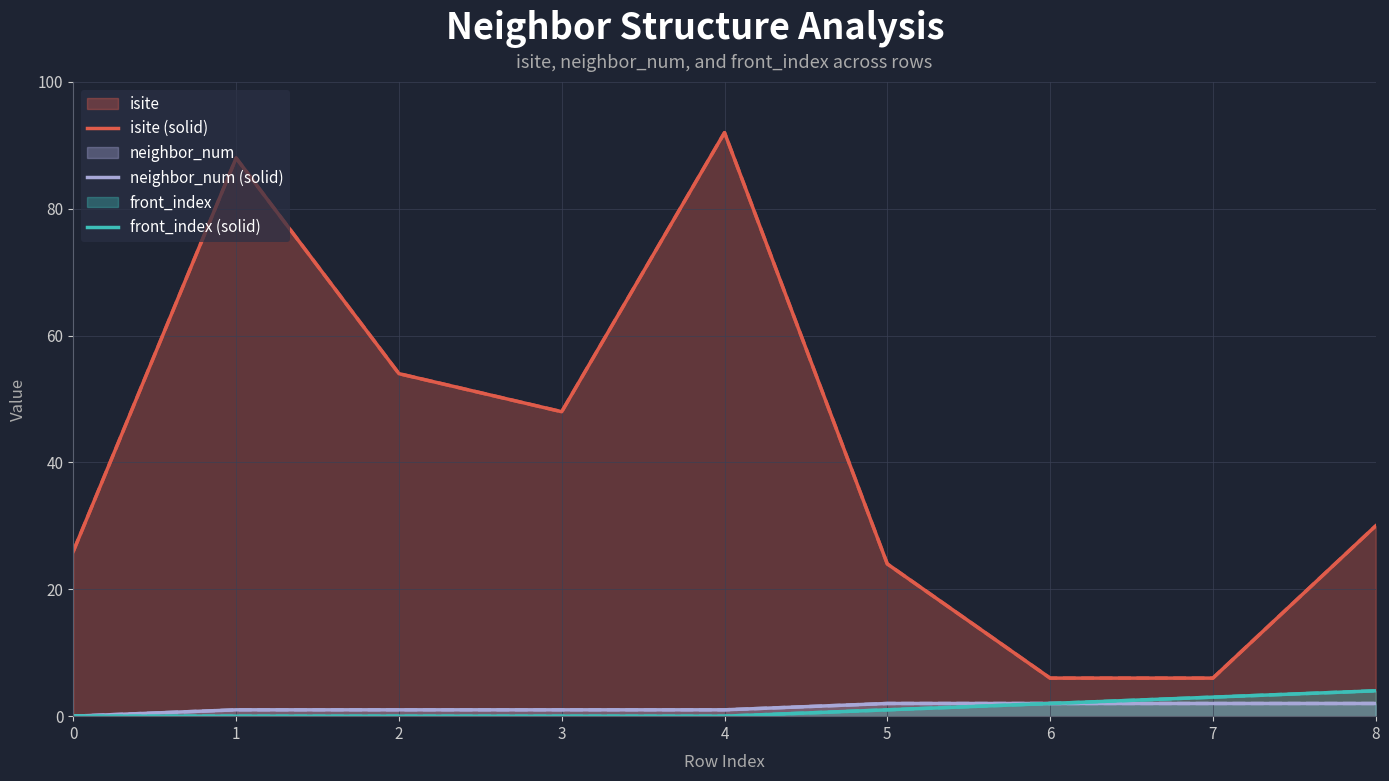

At which label does isite (solid) first exceed 30?

1